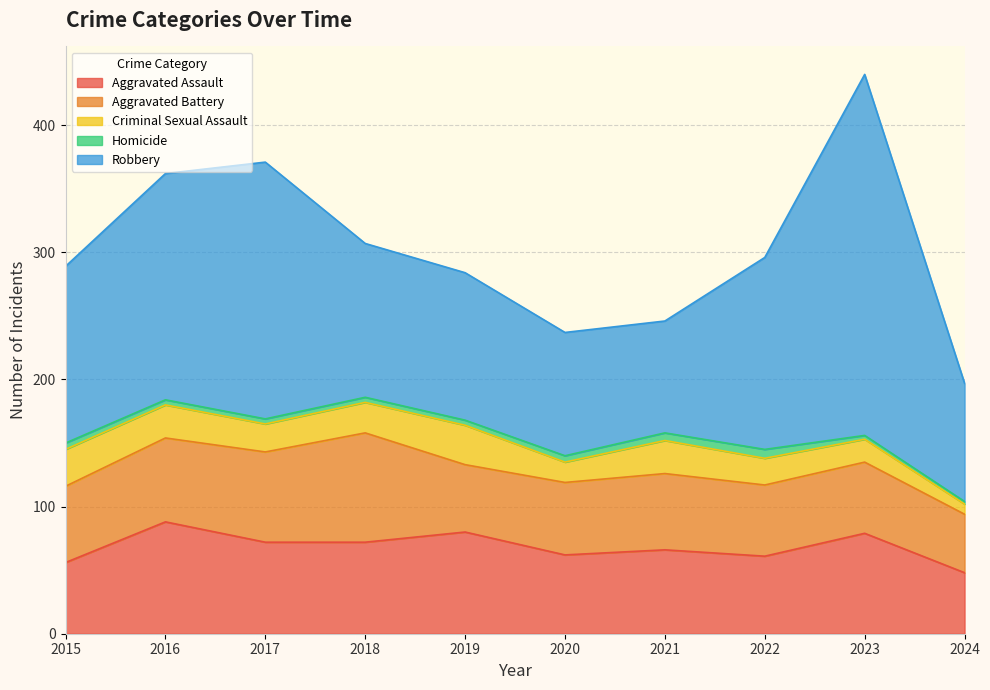

How many lines are shown in the chart?

5